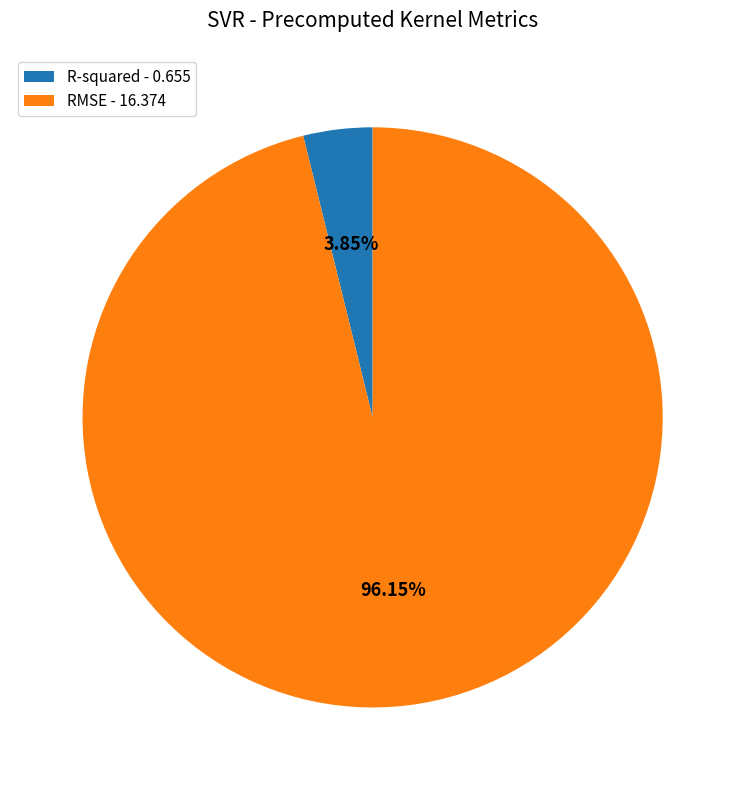

What is the total percentage of RMSE and R-squared?

100.0%